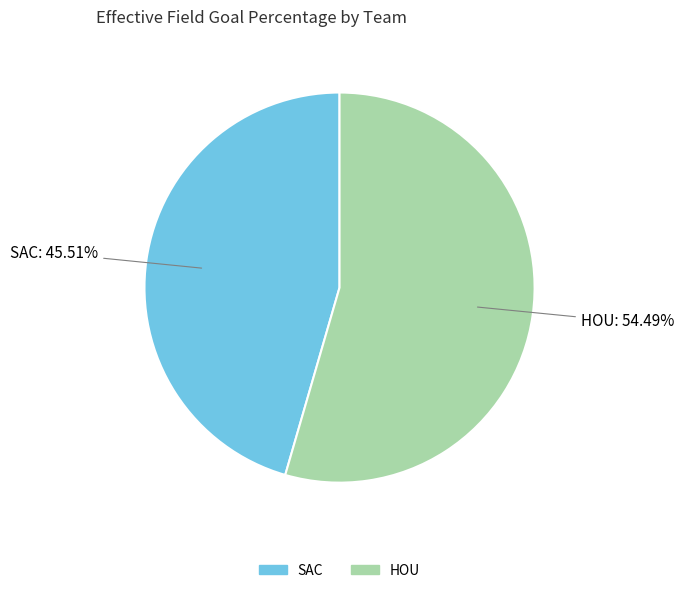

To the nearest percent, what is the difference between the largest and smallest slice percentages?

9%